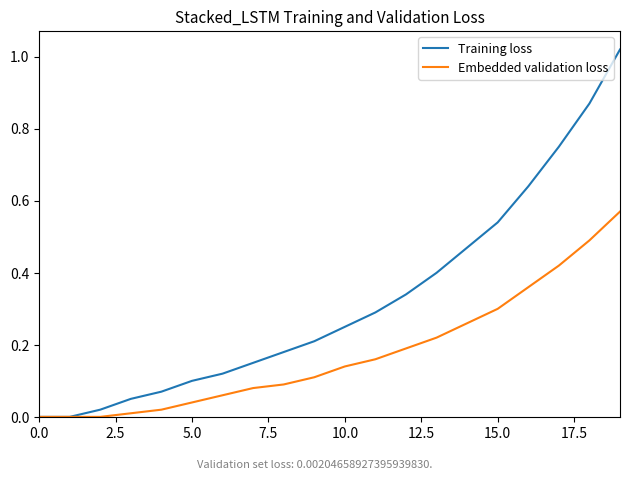

Which series has the largest total across all categories?

Training loss